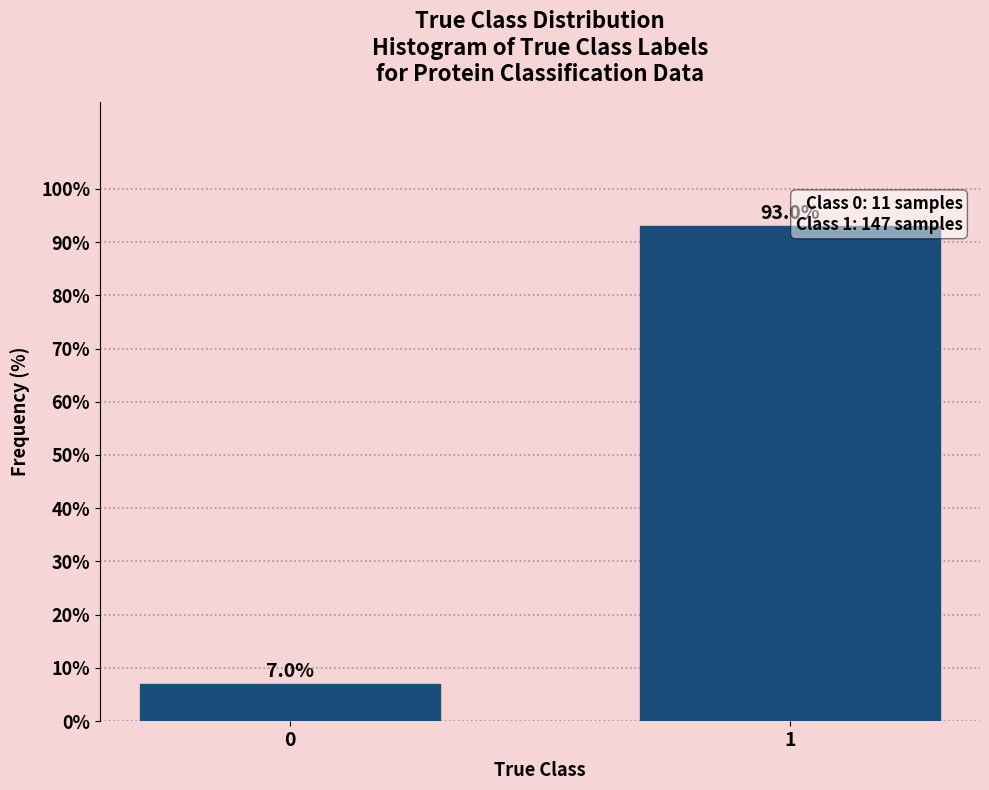

Reading left to right, extract all data points from this chart.

7.0	93.0